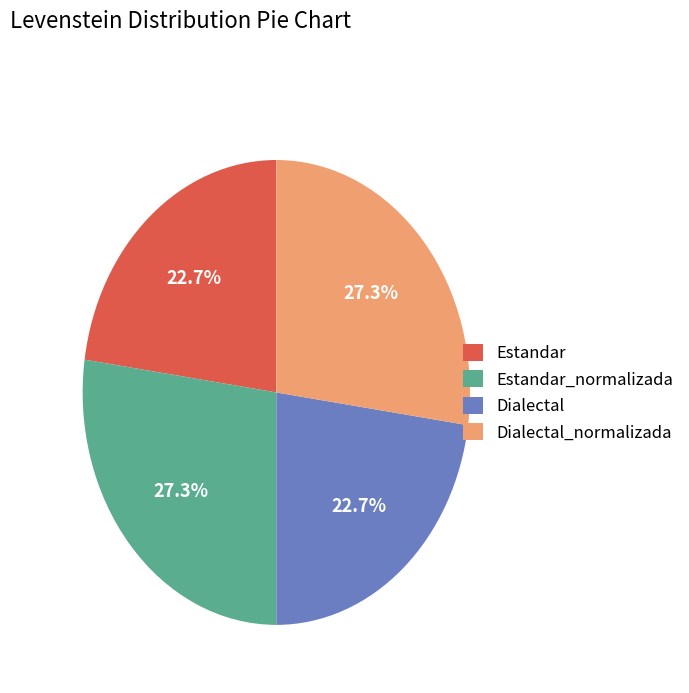

To the nearest percent, what is the combined percentage of Estandar and Estandar_normalizada?

50%